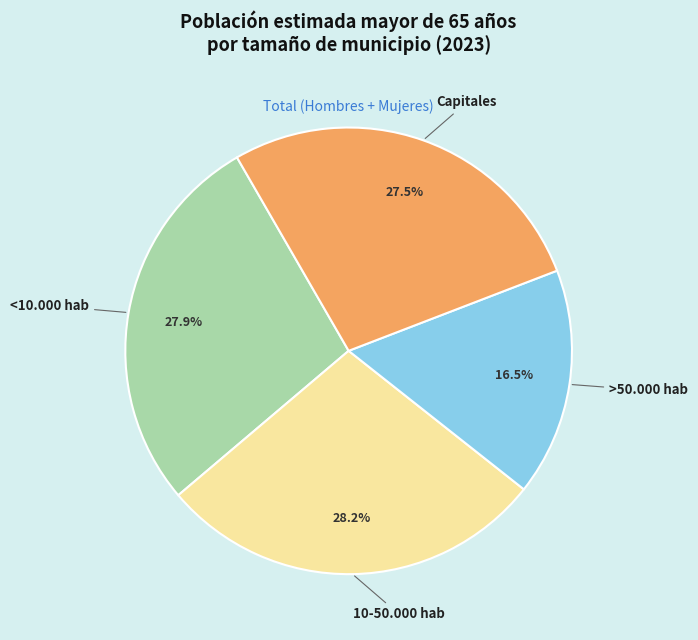

What is the smallest slice in the pie chart?

>50.000 hab